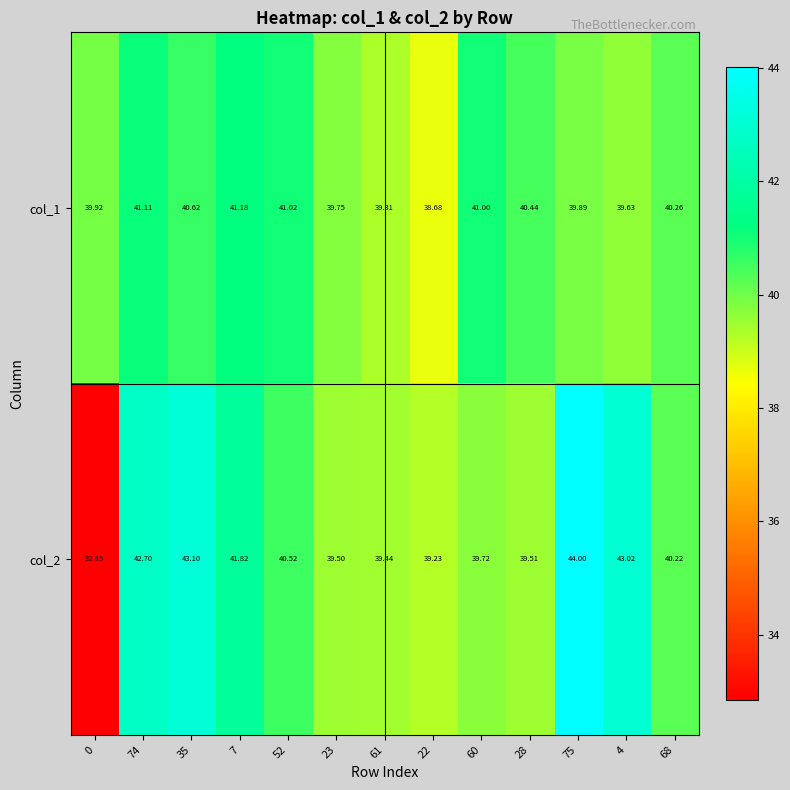

Is the value of col_1 at 68 greater than the value of col_2 at 68?

Yes